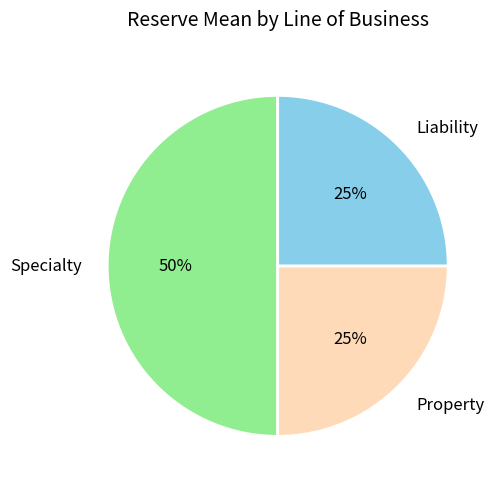

Do Liability and Specialty together represent more than half of the pie?

Yes